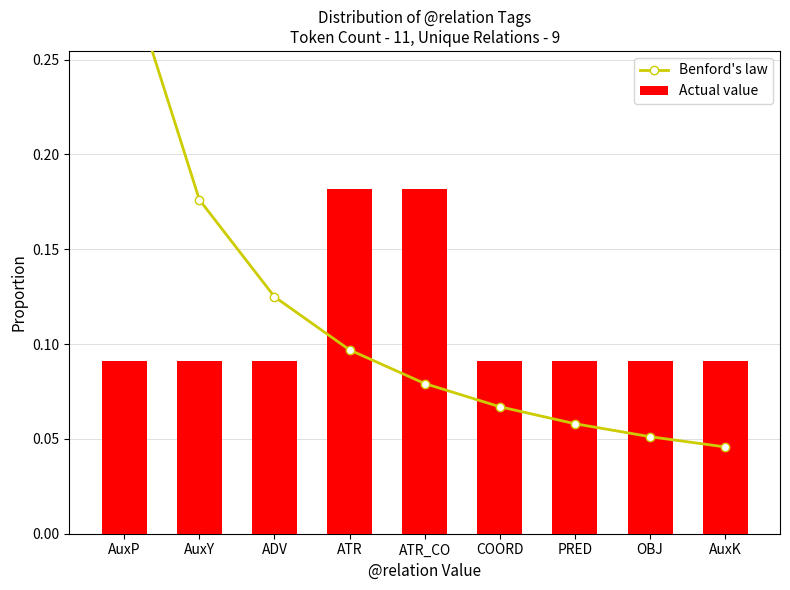

List the series in order of their peak value, highest first.

Benford's law, Actual value